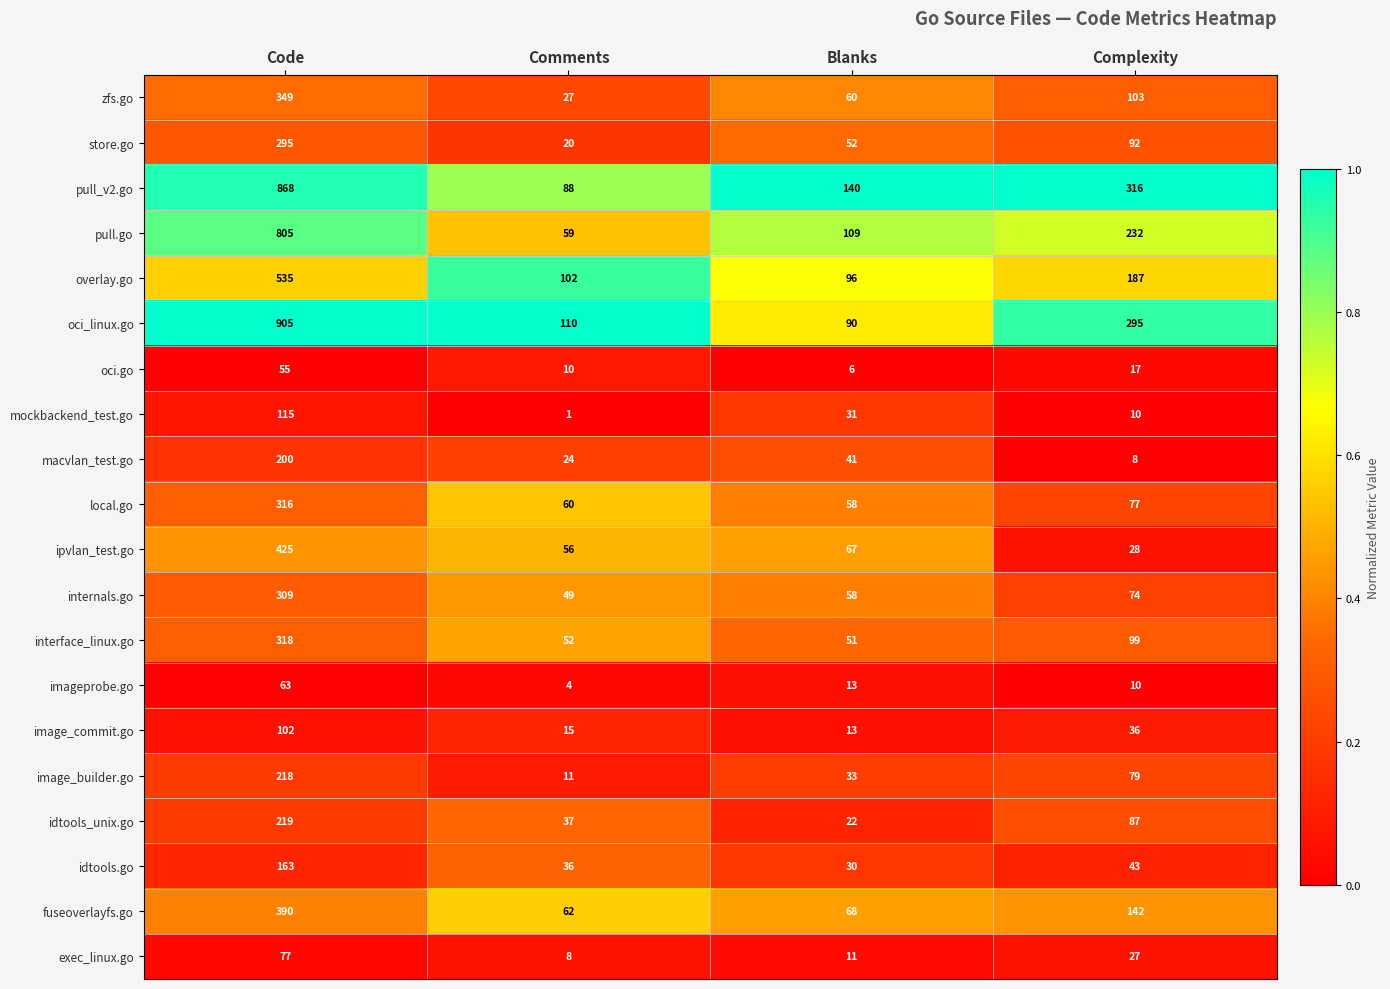

Is it true that ipvlan_test.go equals 36 at Comments?

False